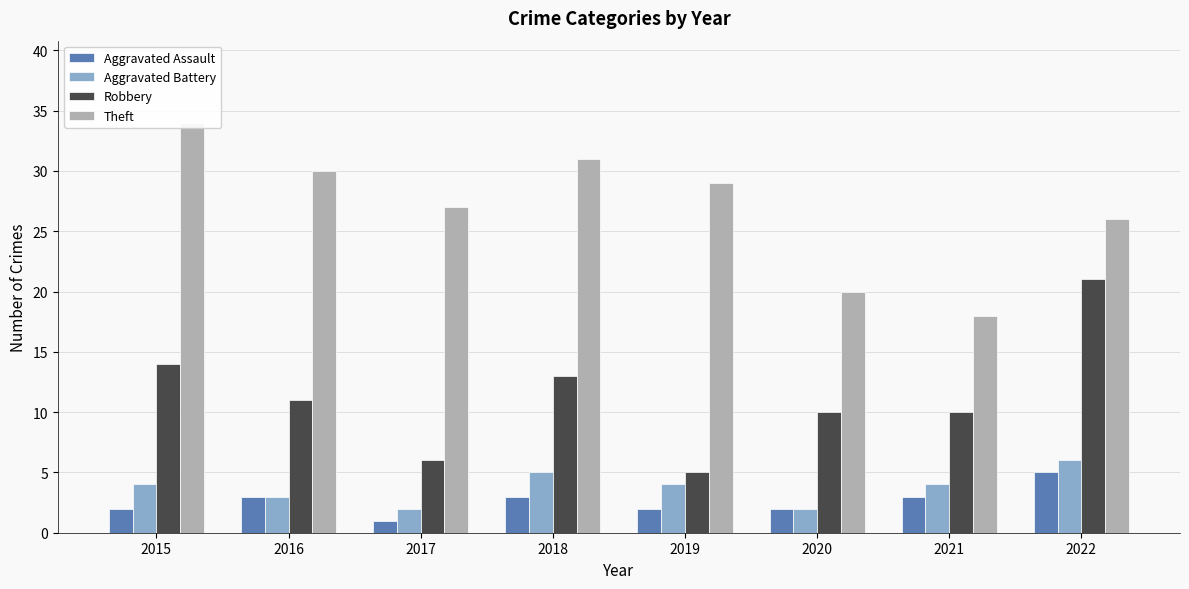

True or false: Aggravated Battery has a value of 1 at 2018.

False